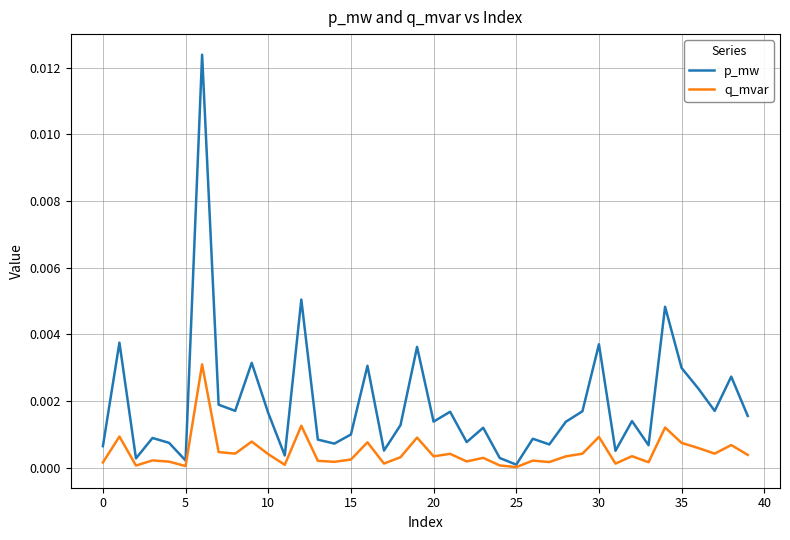

What are all the series names shown in the legend?

p_mw, q_mvar